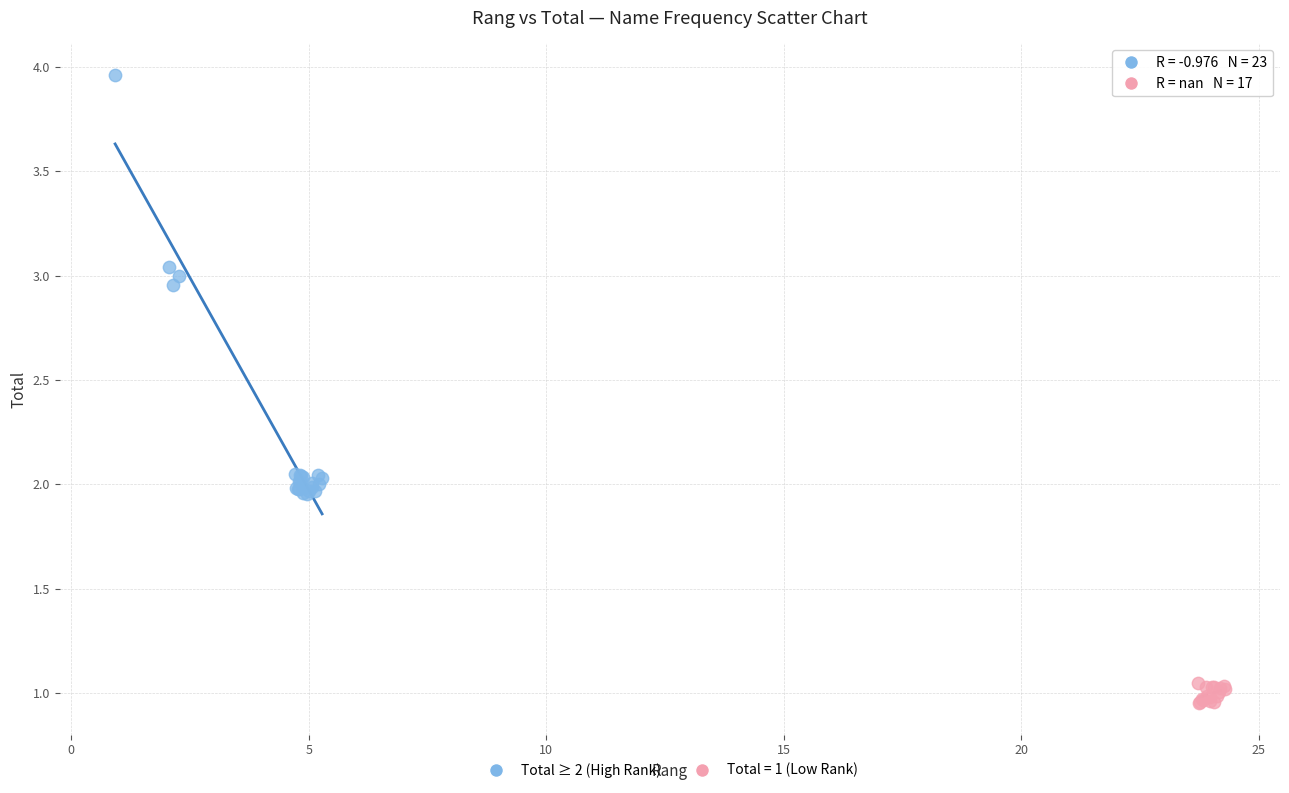

Which series reaches the minimum Y coordinate?

Total = 1 (Low Rank)